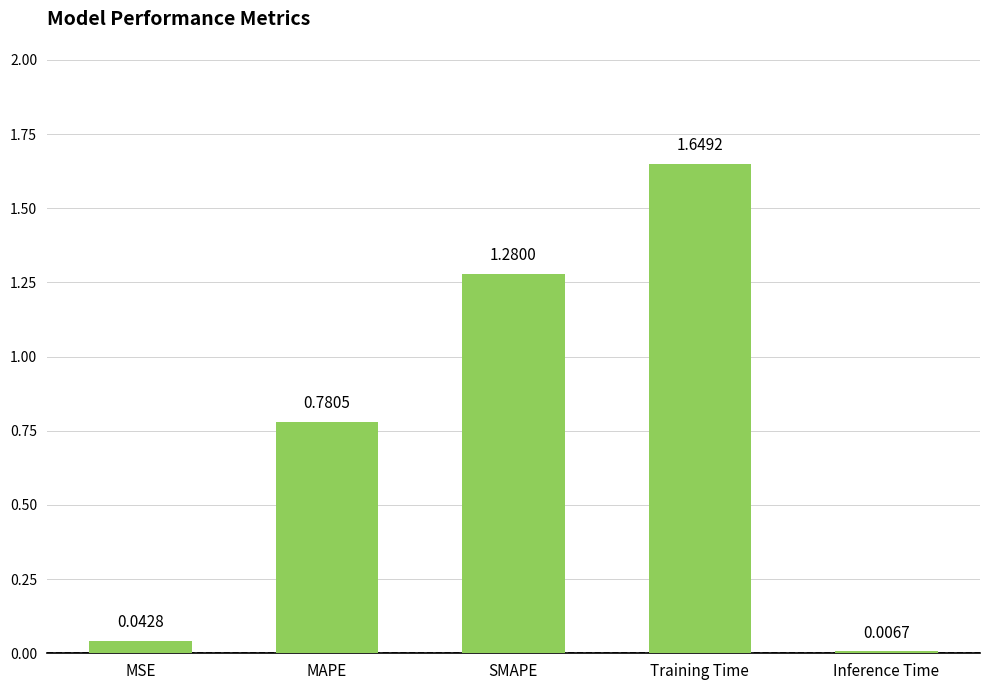

Rank the categories by value from highest to lowest.

Training Time, SMAPE, MAPE, MSE, Inference Time